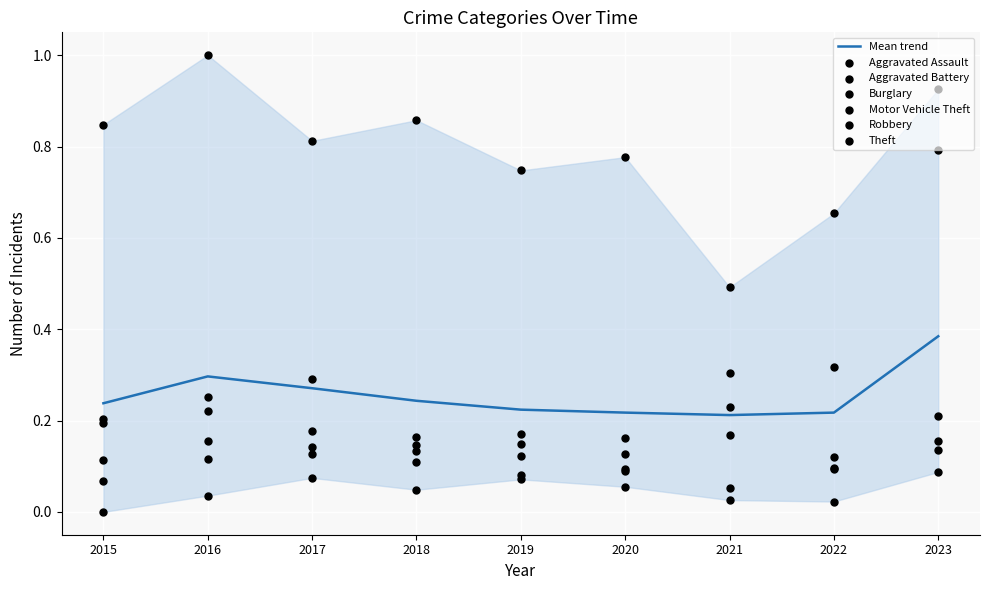

What are all the series names shown in the legend?

Aggravated Assault, Aggravated Battery, Burglary, Motor Vehicle Theft, Robbery, Theft